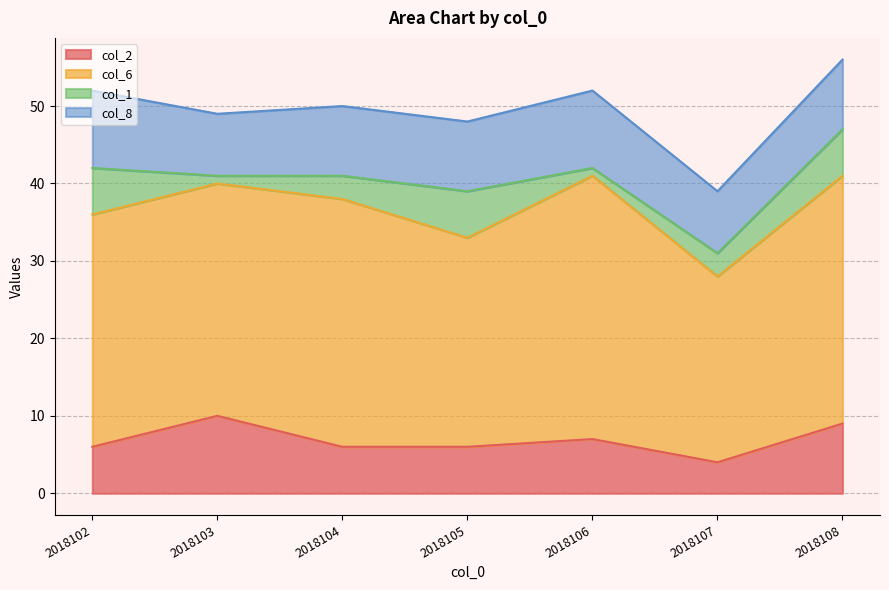

How many interior local peaks does the col_1 series have?

1